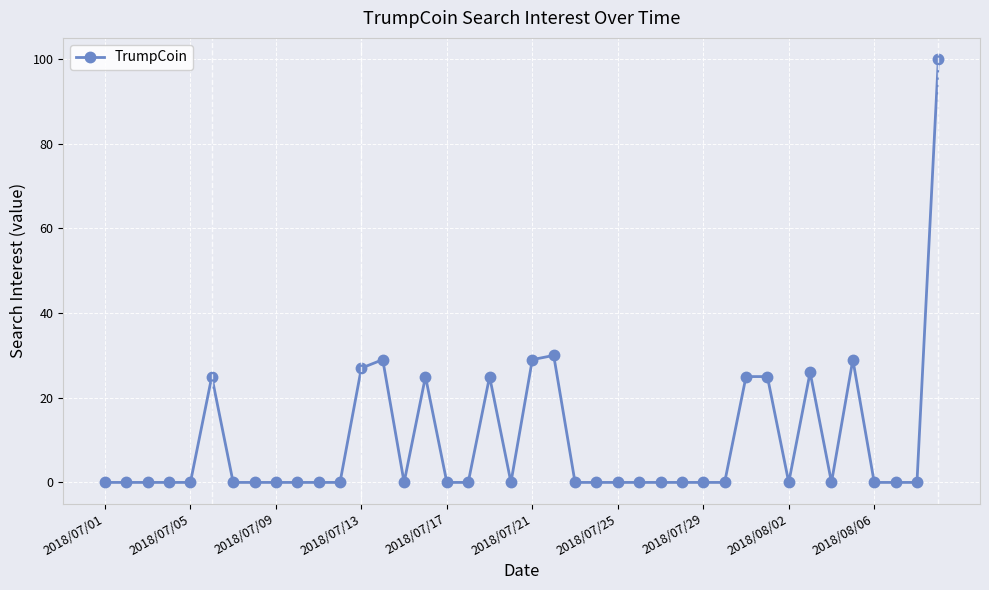

What is the greatest value displayed?

100